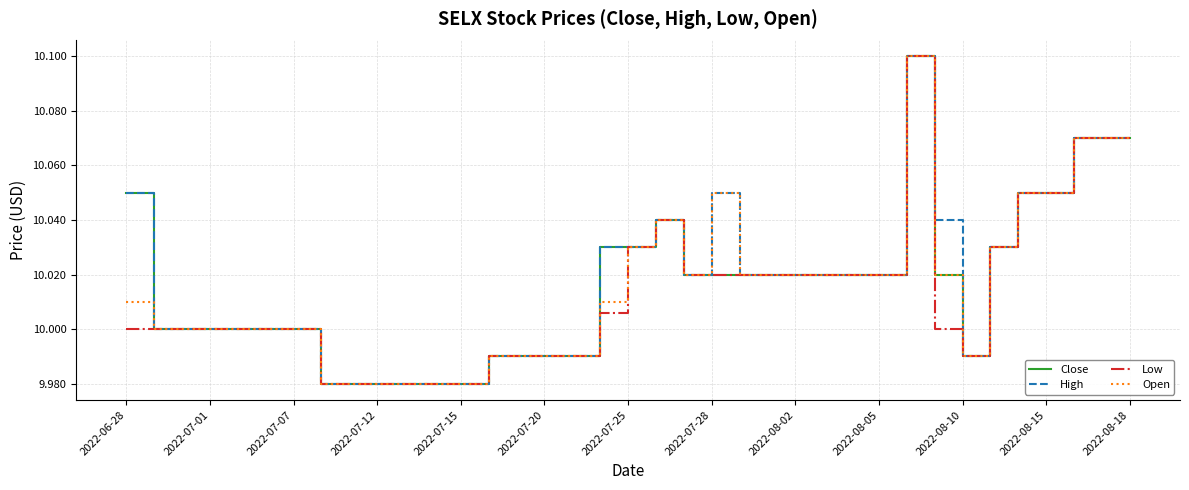

How many lines are shown in the chart?

4